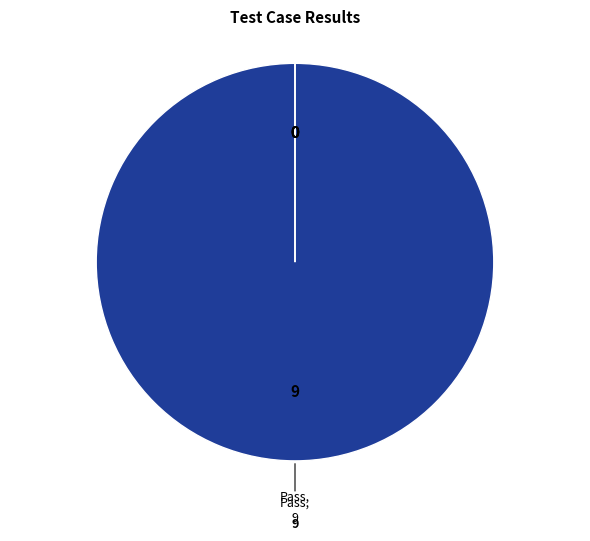

Which slice is the largest?

Pass